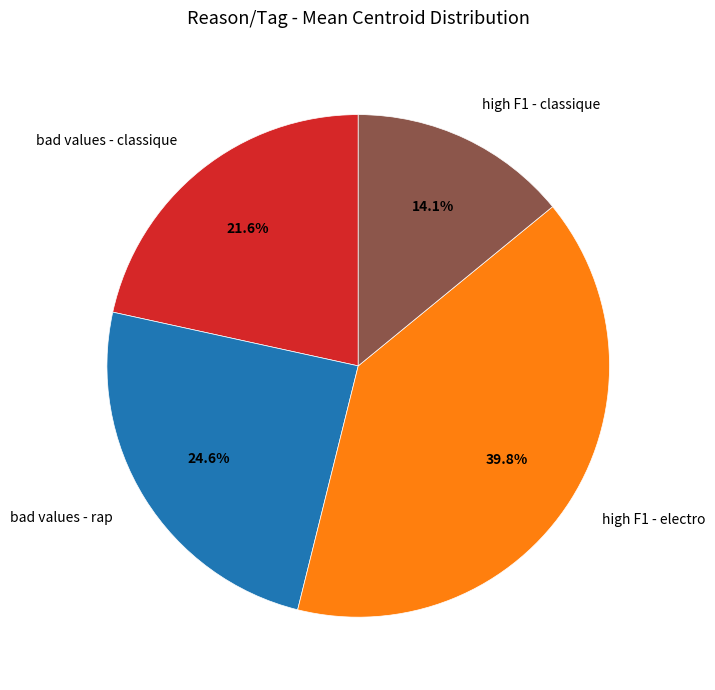

How many segments does this pie chart have?

4